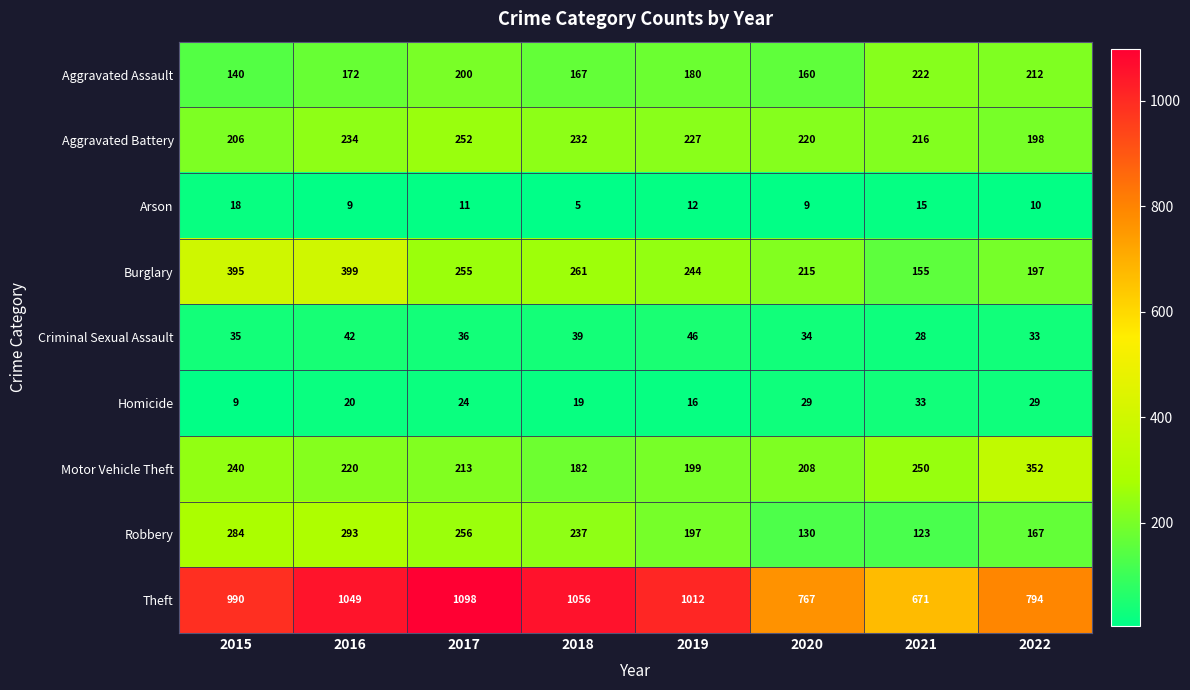

Which series has the largest total across all categories?

Theft